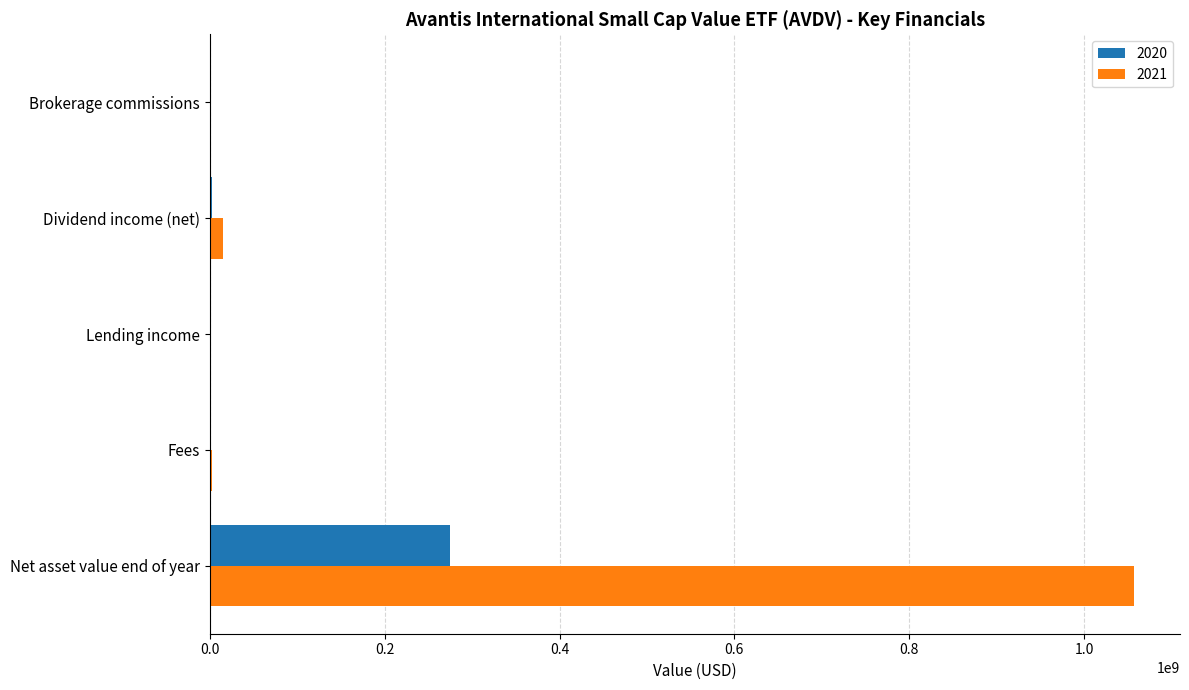

What is the total value across all series at Net asset value end of year?

1331527510